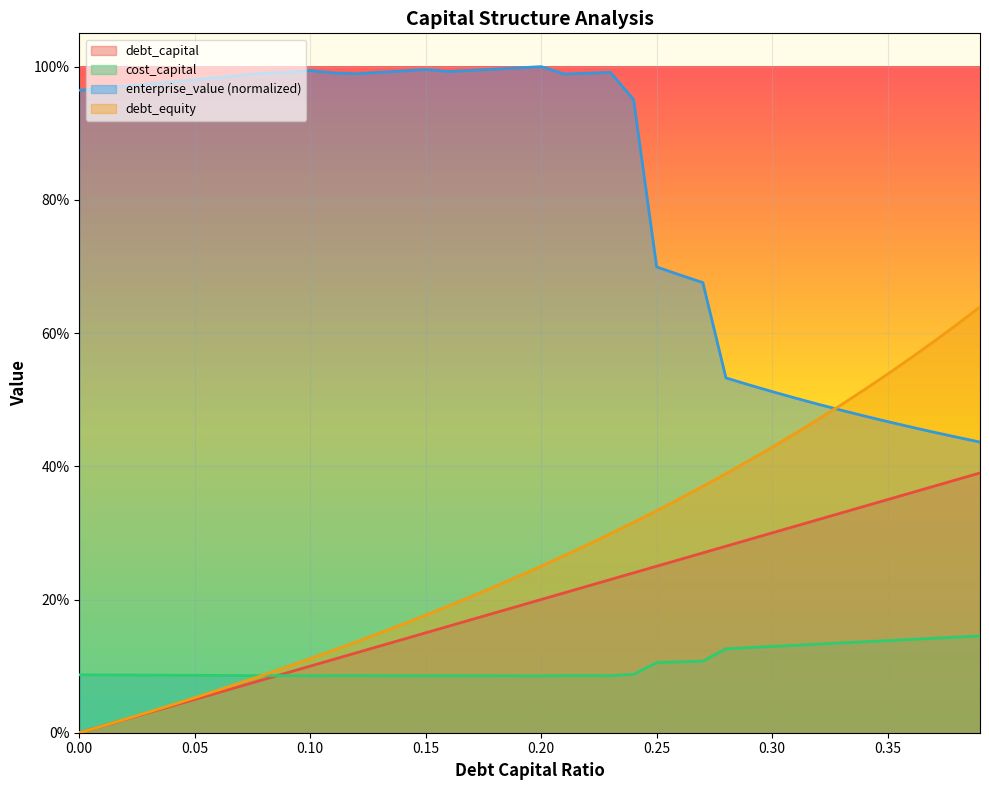

Which category has the highest value in the enterprise_value series?

0.2